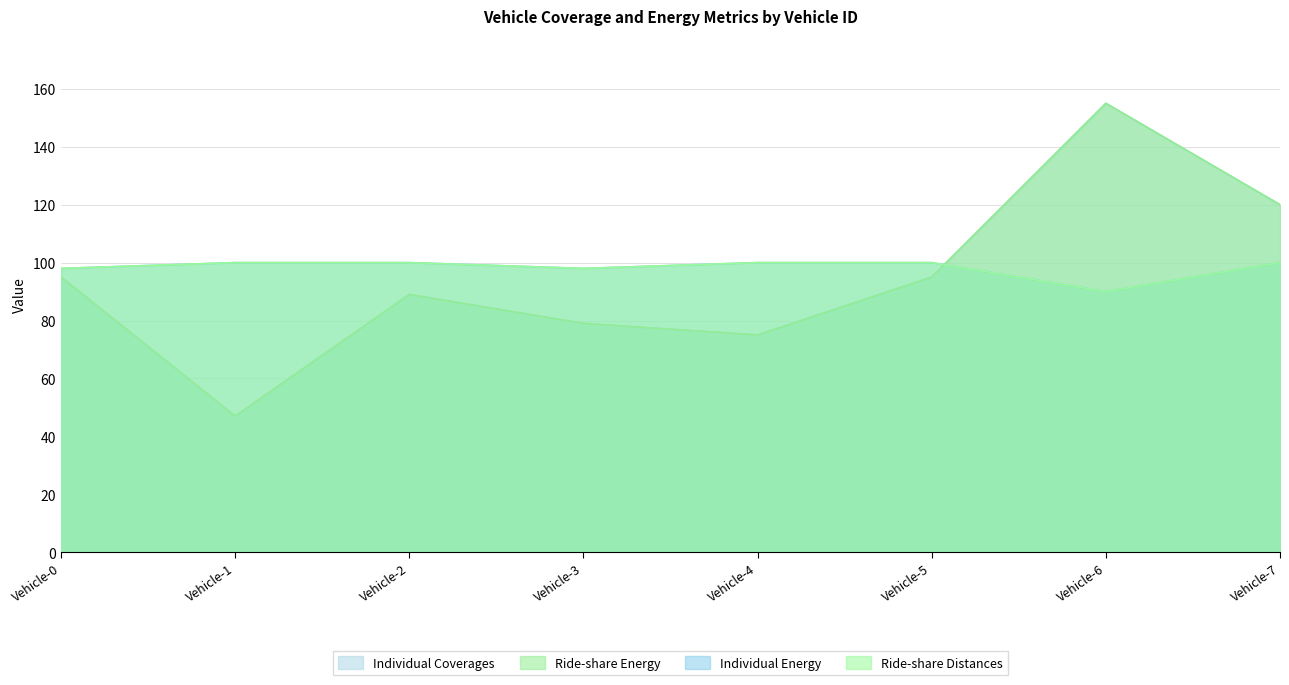

Between Vehicle-1 and Vehicle-2, which is larger?

Vehicle-2